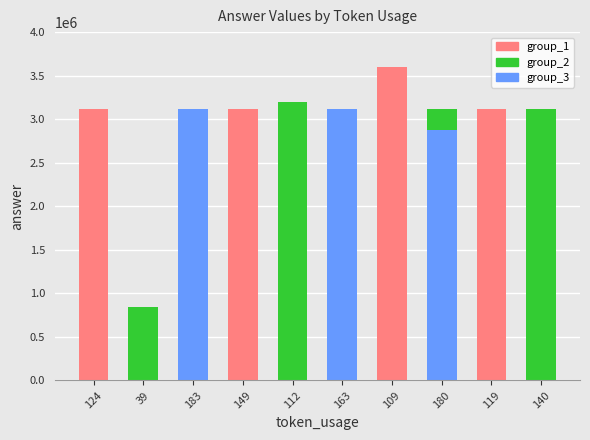

How many data points are less than 3120000?

2